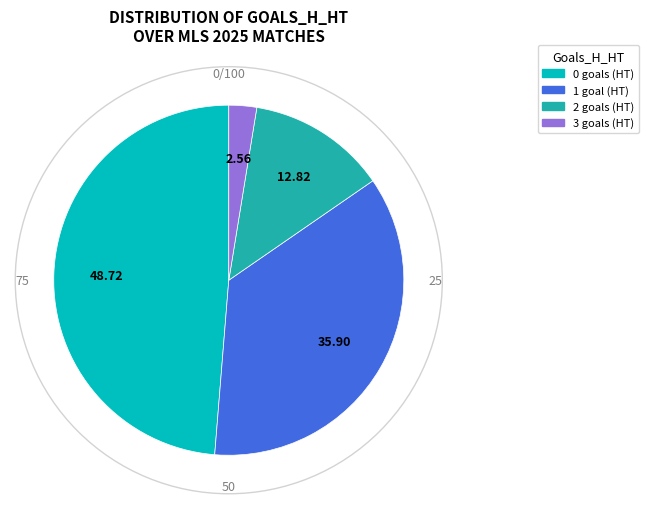

Which has a higher value, 2 goals (HT) or 3 goals (HT)?

2 goals (HT)